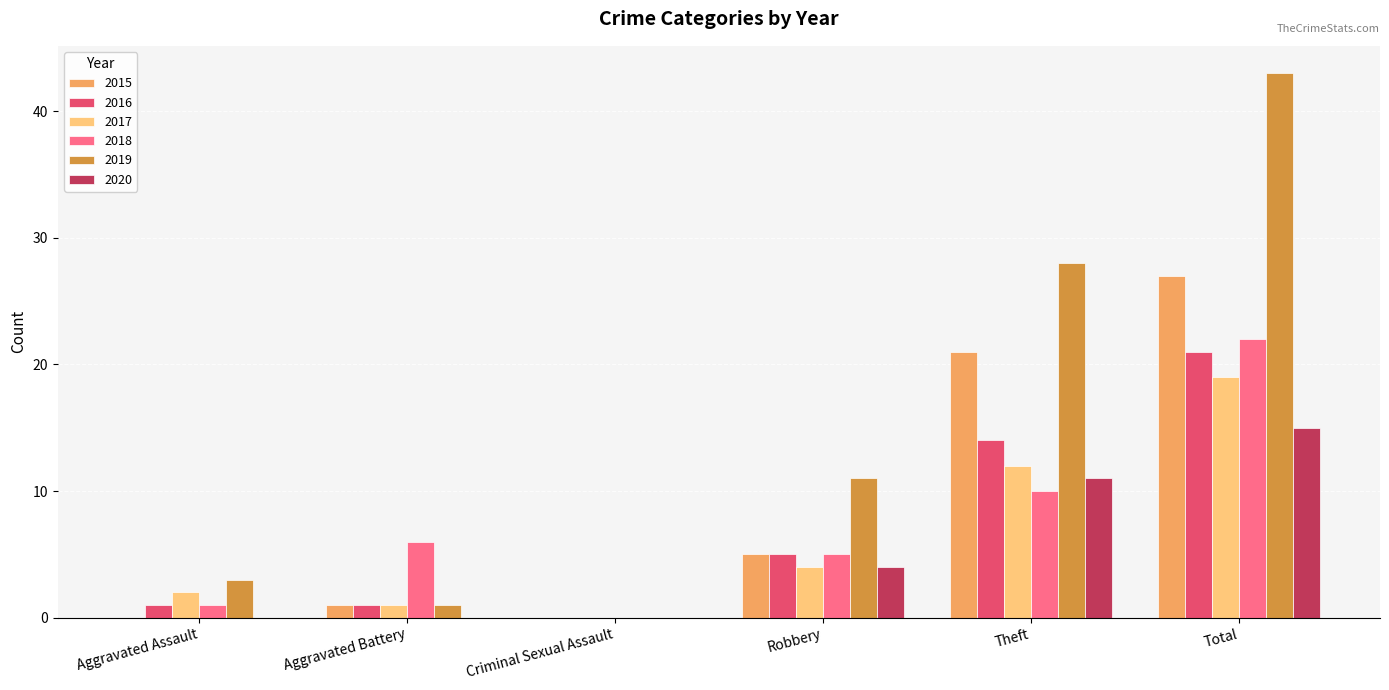

Does the chart contain stacked bars?

No